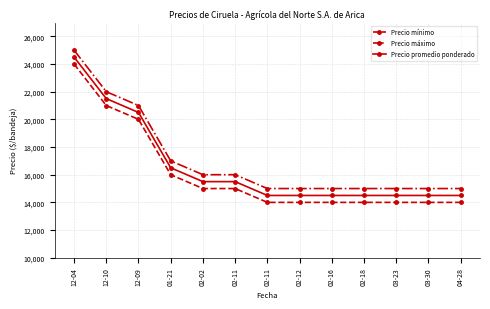

How many data points in Precio promedio ponderado are above 14500?

6